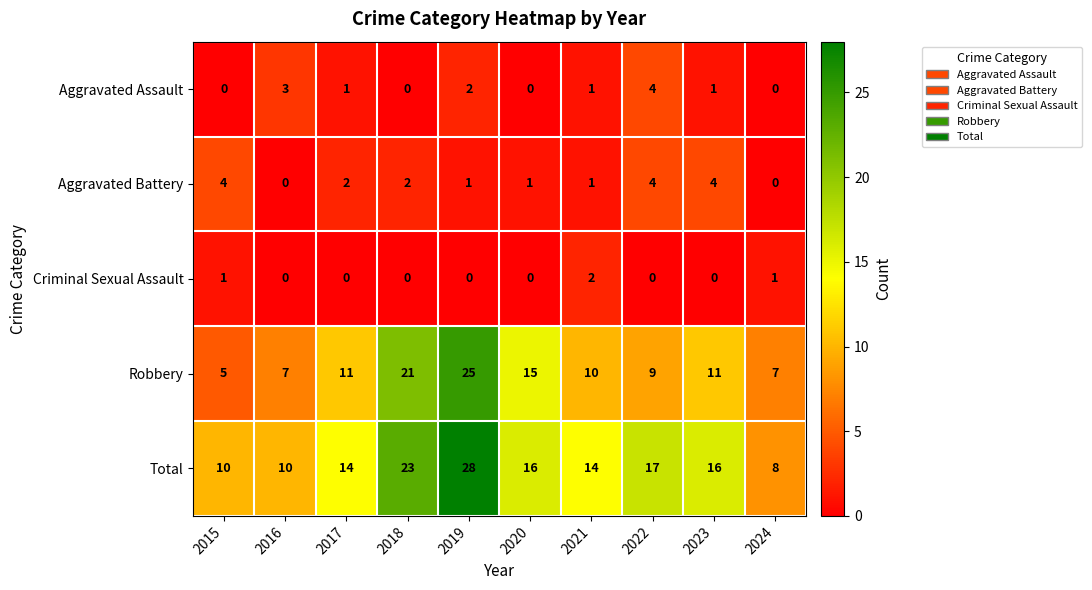

How many Aggravated Battery values are between 1 and 4?

8